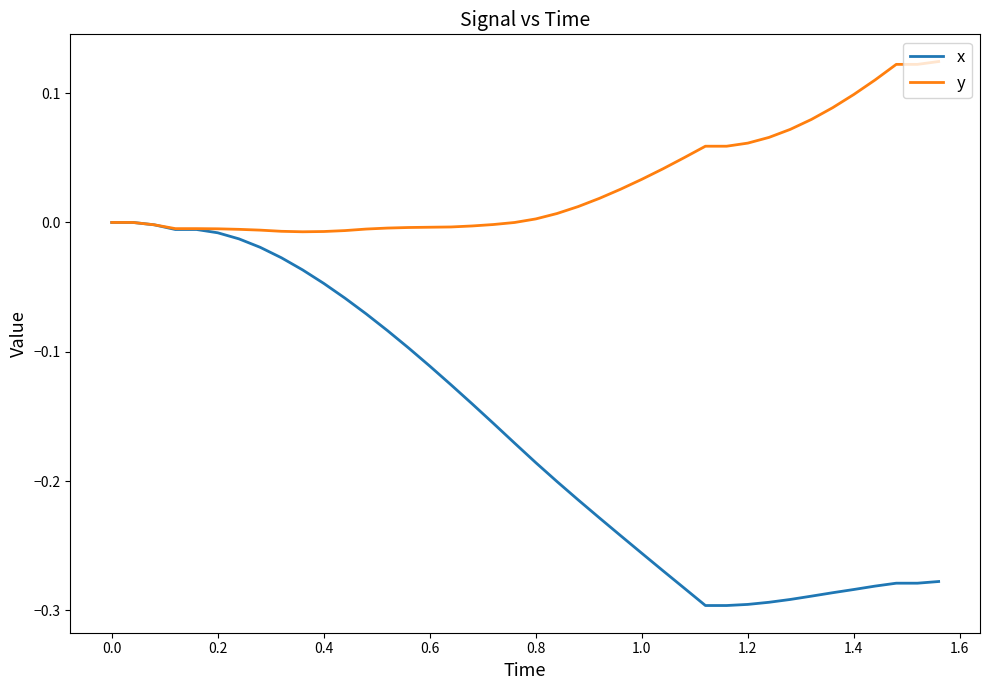

Which series has the largest total across all categories?

y